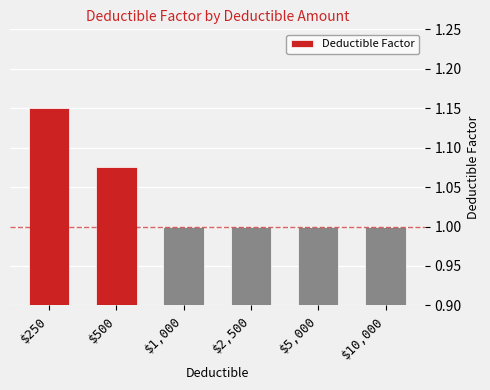

Is it true that the value at $500 is 1.8?

False